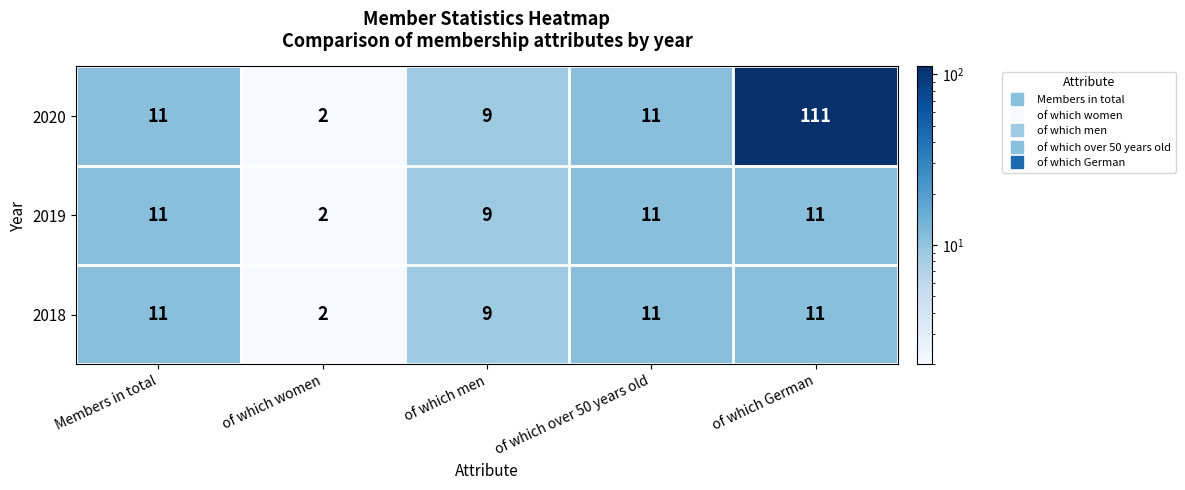

At which category is the sum across all series the highest?

of which German